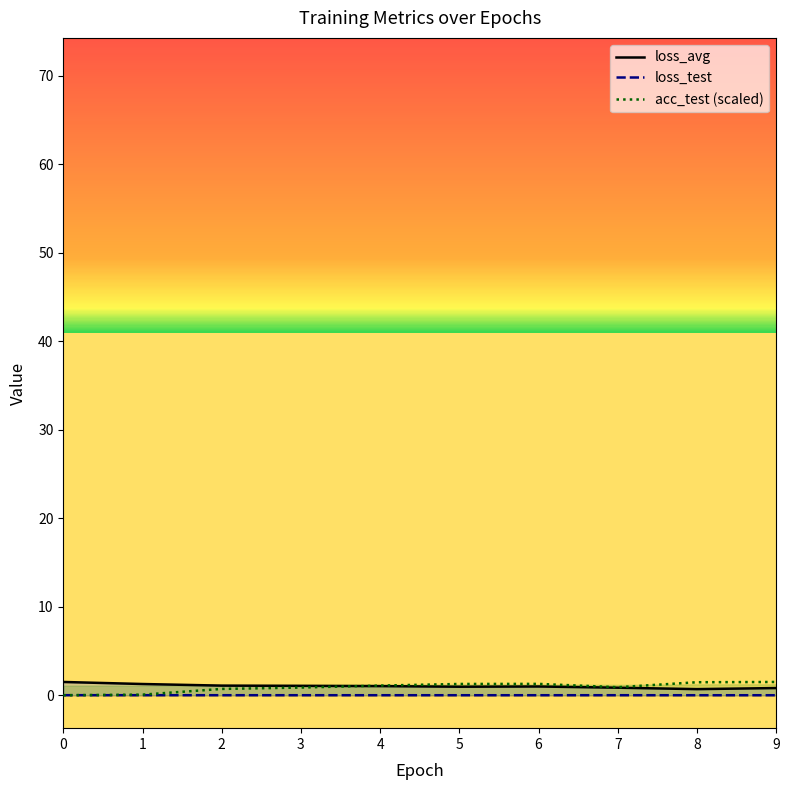

What is the maximum value shown in the chart?

1.5